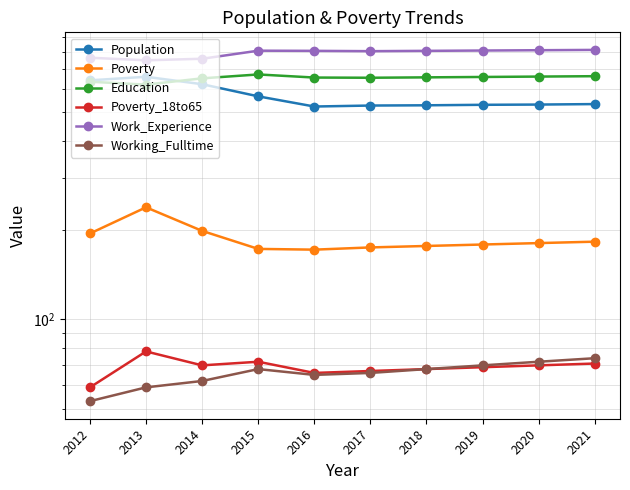

Reading left to right, extract all data points from this chart.

Population: 641	659	622	566	523	527	528	530	531	533
Poverty: 195	239	199	173	172	175	177	179	181	183
Education: 634	620	651	671	655	654	656	658	660	662
Poverty_18to65: 59	78	70	72	66	67	68	69	70	71
Work_Experience: 764	749	758	807	806	804	806	808	810	812
Working_Fulltime: 53	59	62	68	65	66	68	70	72	74